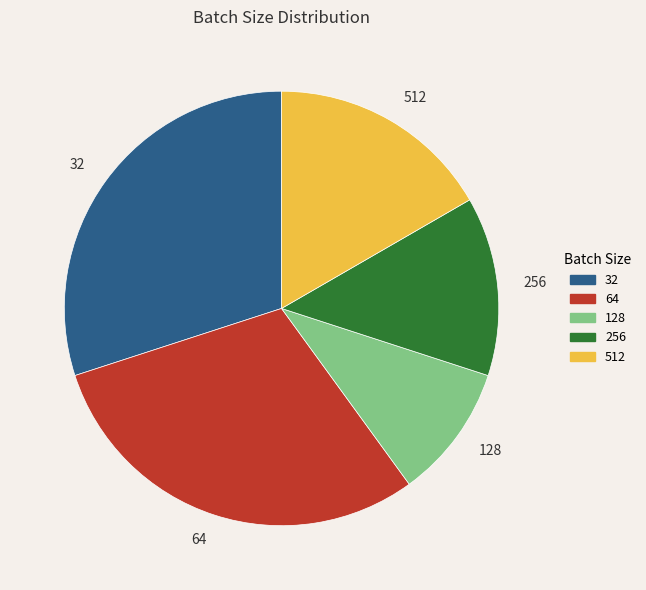

Which category has the smallest portion of the pie?

128